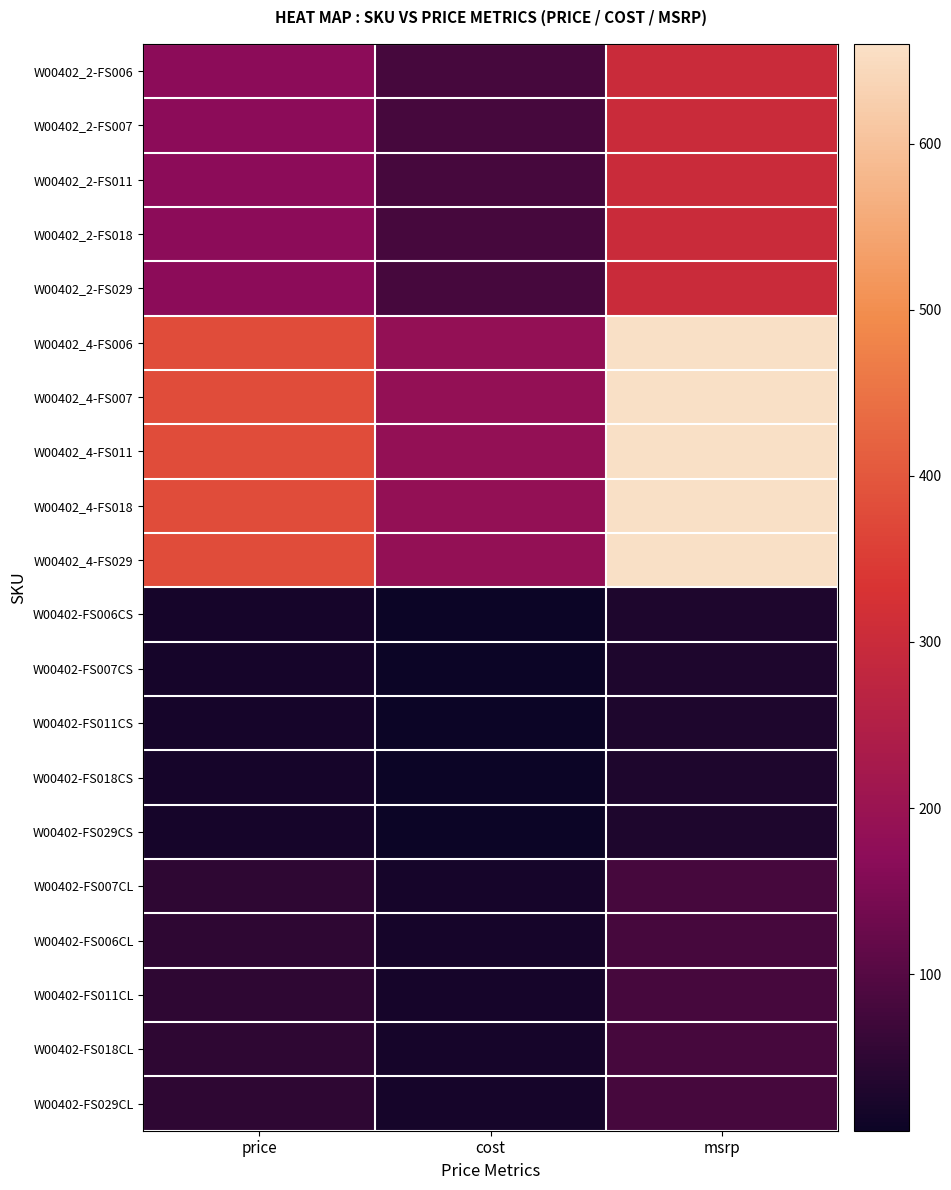

Reading right to left, what are all the values shown in this chart?

W00402_2-FS006: msrp=300.0	cost=82.4	price=170.0
W00402_2-FS007: msrp=300.0	cost=82.4	price=170.0
W00402_2-FS011: msrp=300.0	cost=82.4	price=170.0
W00402_2-FS018: msrp=300.0	cost=82.4	price=170.0
W00402_2-FS029: msrp=300.0	cost=82.4	price=170.0
W00402_4-FS006: msrp=660.0	cost=184.7	price=380.0
W00402_4-FS007: msrp=660.0	cost=184.7	price=380.0
W00402_4-FS011: msrp=660.0	cost=184.7	price=380.0
W00402_4-FS018: msrp=660.0	cost=184.7	price=380.0
W00402_4-FS029: msrp=660.0	cost=184.7	price=380.0
W00402-FS006CS: msrp=30.0	cost=5.8	price=20.0
W00402-FS007CS: msrp=30.0	cost=5.8	price=20.0
W00402-FS011CS: msrp=30.0	cost=5.8	price=20.0
W00402-FS018CS: msrp=30.0	cost=5.8	price=20.0
W00402-FS029CS: msrp=30.0	cost=5.8	price=20.0
W00402-FS007CL: msrp=80.0	cost=19.6	price=50.0
W00402-FS006CL: msrp=80.0	cost=19.6	price=50.0
W00402-FS011CL: msrp=80.0	cost=19.6	price=50.0
W00402-FS018CL: msrp=80.0	cost=19.6	price=50.0
W00402-FS029CL: msrp=80.0	cost=19.6	price=50.0